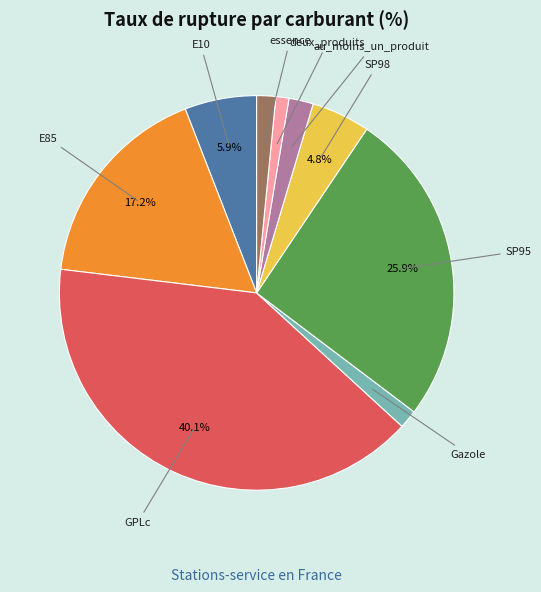

What is the ratio of the value at SP98 to the value at E10?

0.8